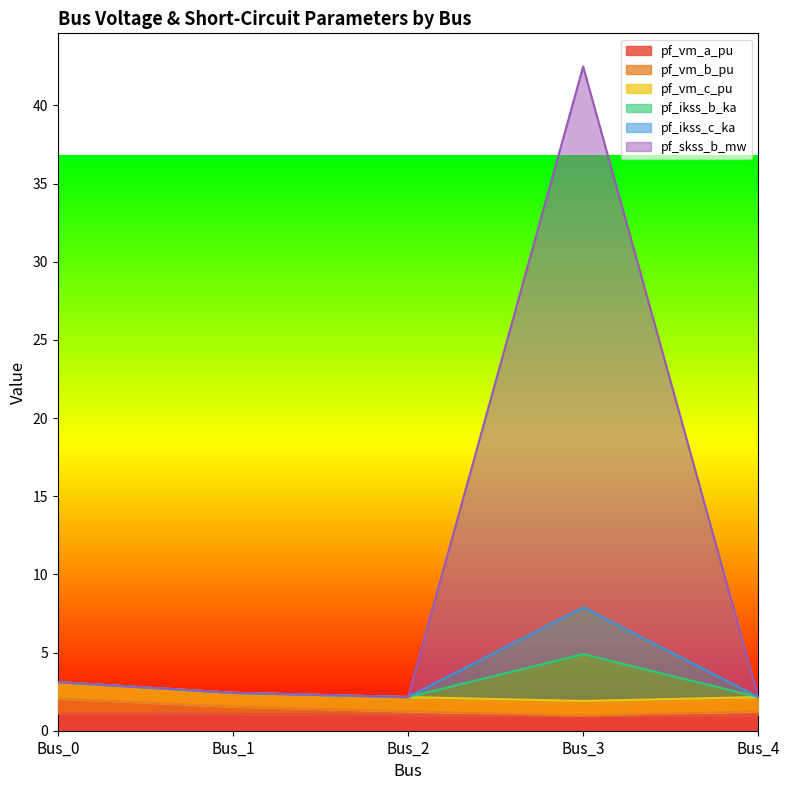

How many categories are shown in the chart?

5